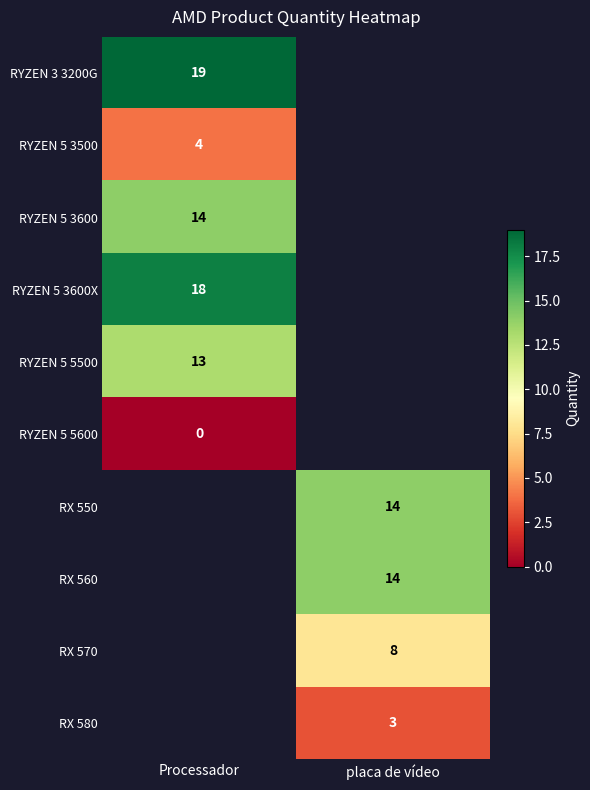

The RX 580 series shows 3 at placa de vídeo. True or false?

True